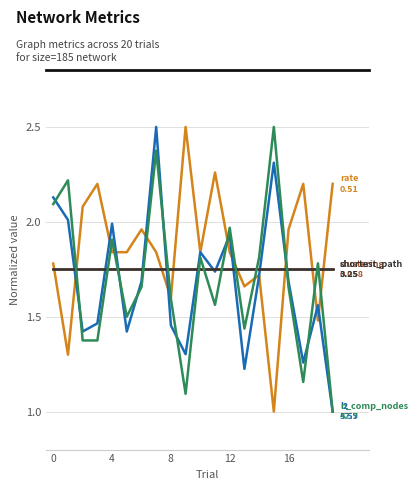

At which category does the chart reach its minimum across all series?

15